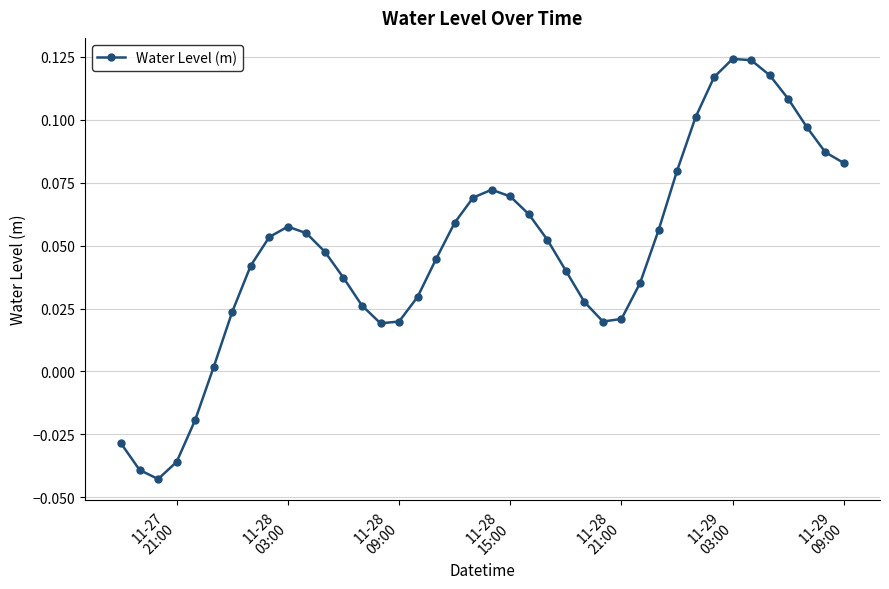

What is the sum of all values?

1.9